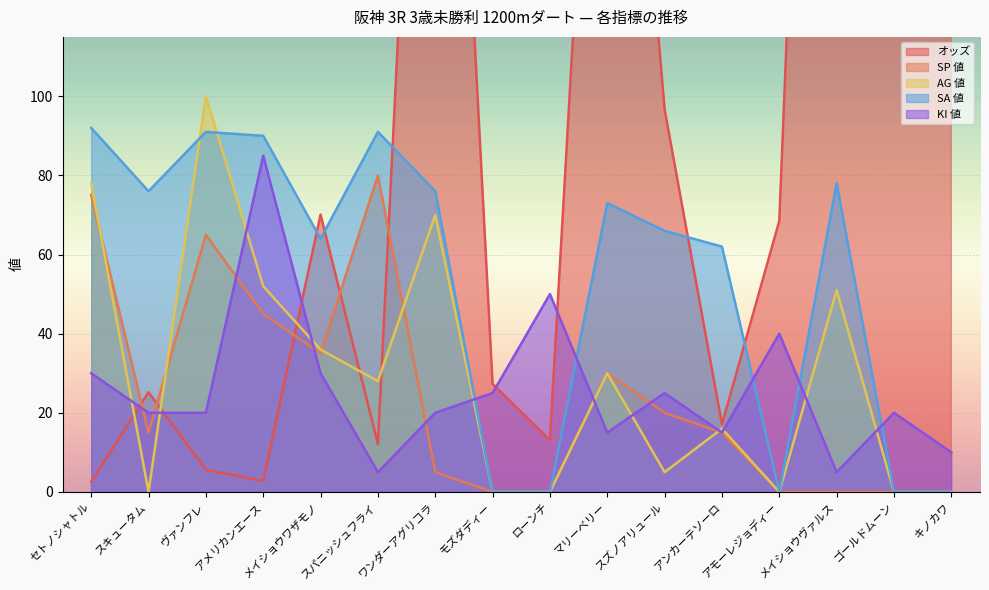

At which category does the chart reach its peak across all series?

メイショウヴァルス